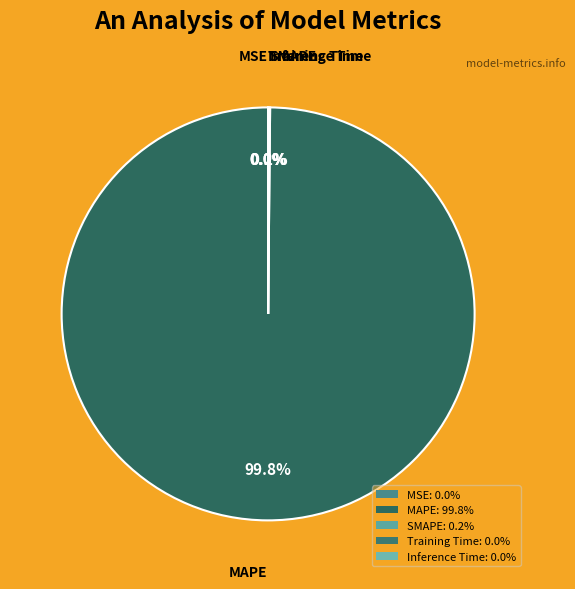

Does MAPE account for over 50% of the chart?

Yes